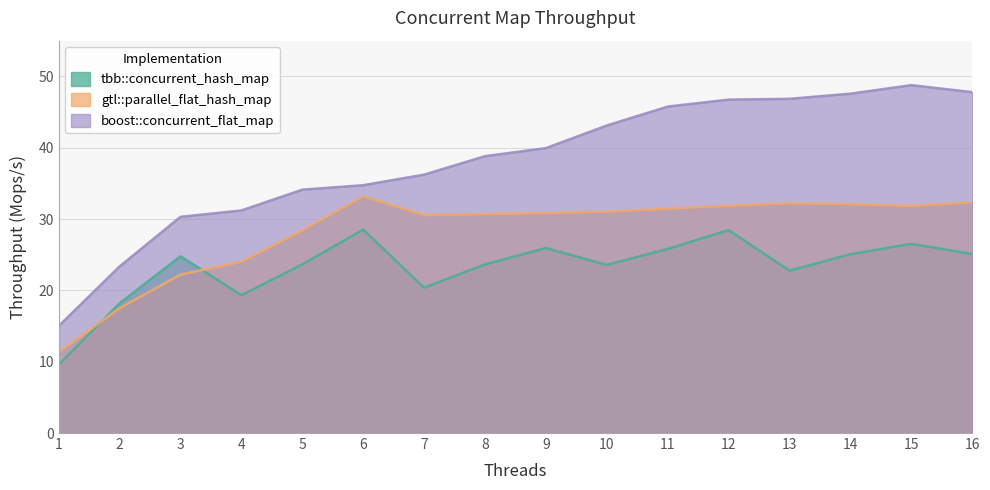

What is the sum of the gtl::parallel_flat_hash_map values at 2 and 9?

48.3